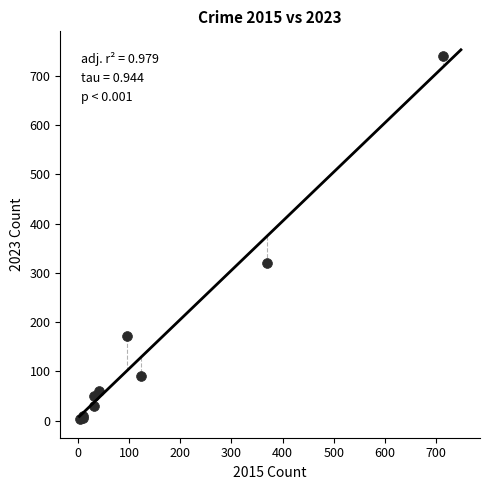

What Y value in the scatter plot is closest to 372?

321